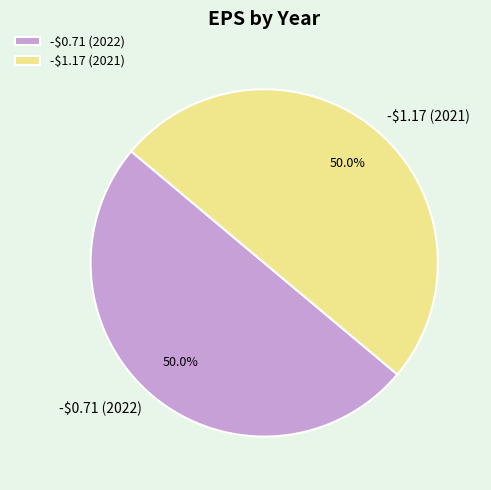

How much of the chart is everything except -$0.71 (2022)?

50.0%